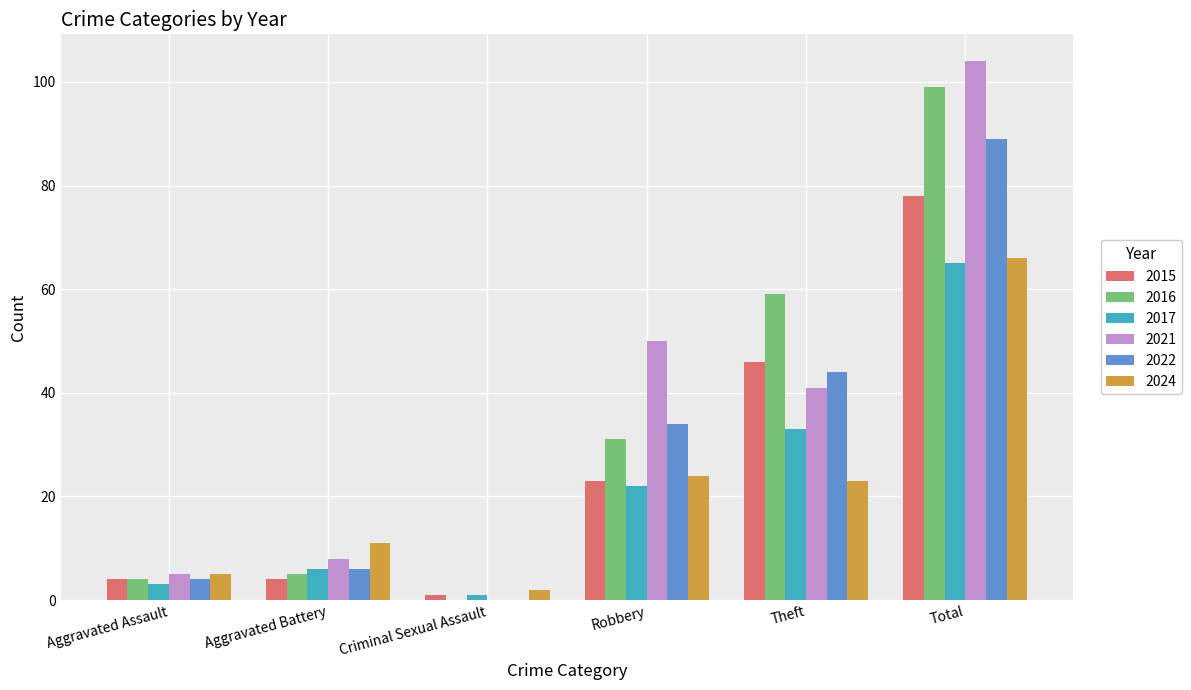

Which category has the highest value in the 2021 series?

Total